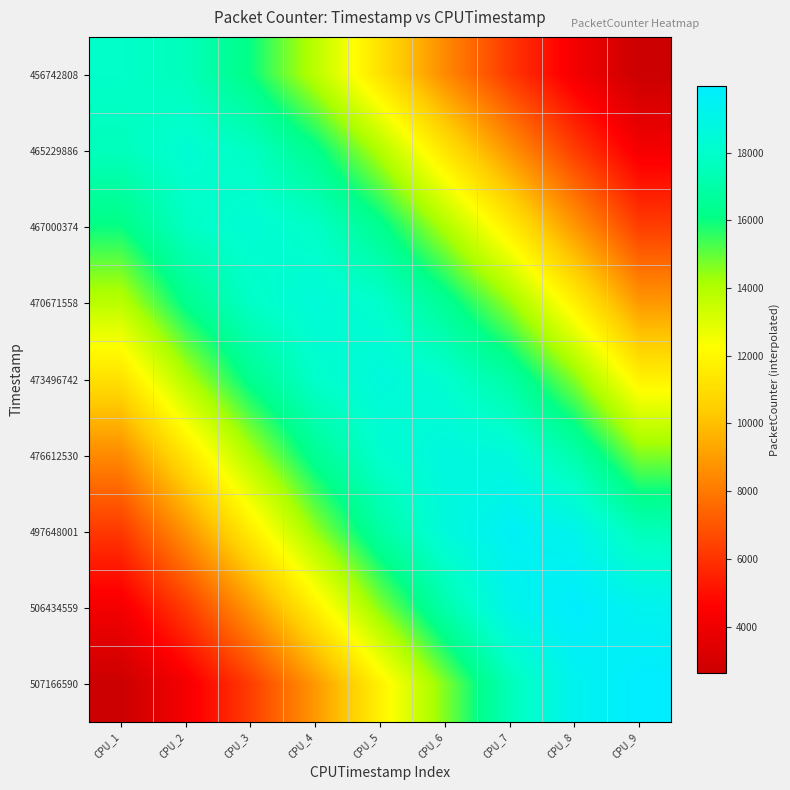

At which category does the chart reach its minimum across all series?

CPU_9